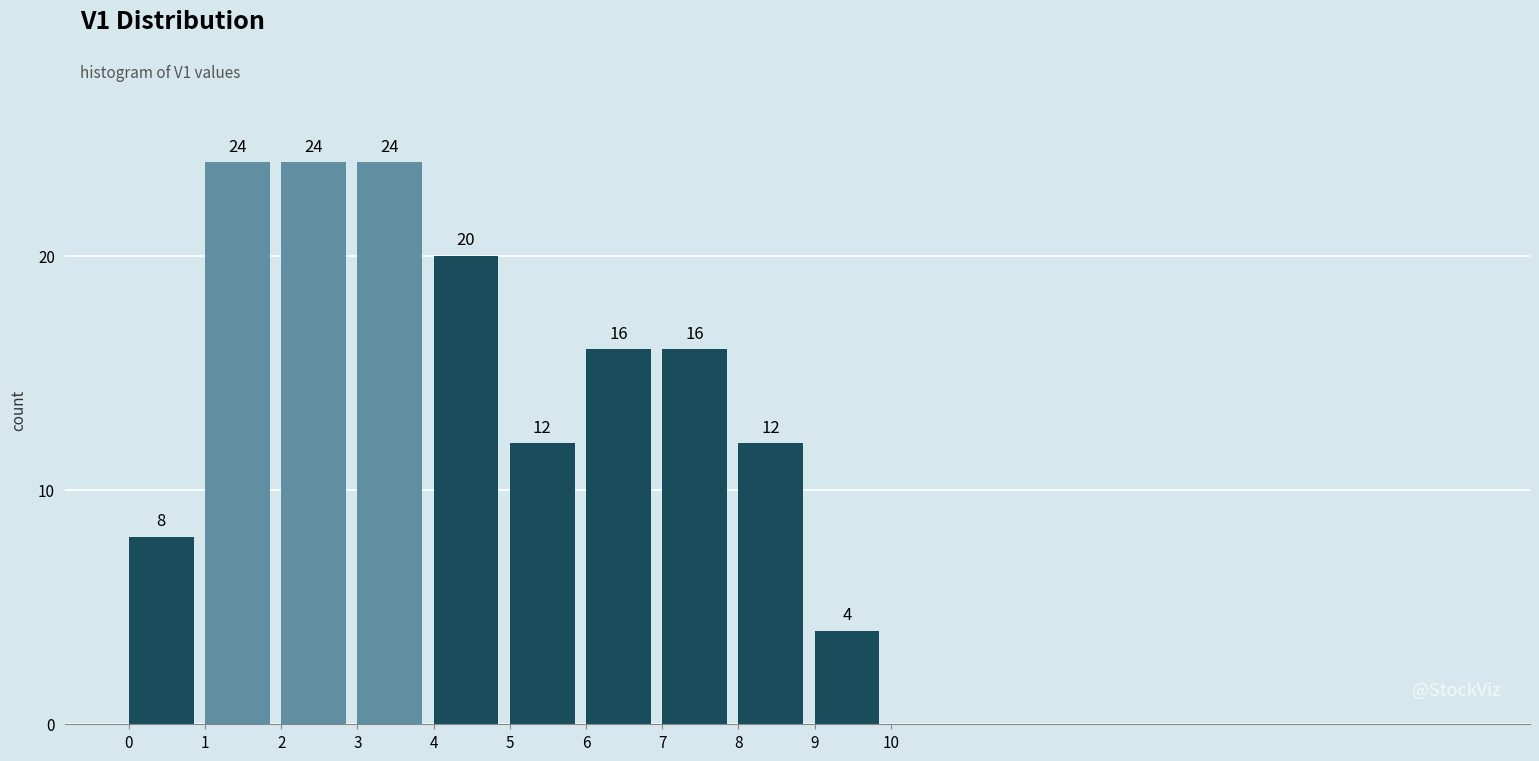

Reading right to left, extract all data points from this chart.

9=4	8=12	7=16	6=16	5=12	4=20	3=24	2=24	1=24	0=8